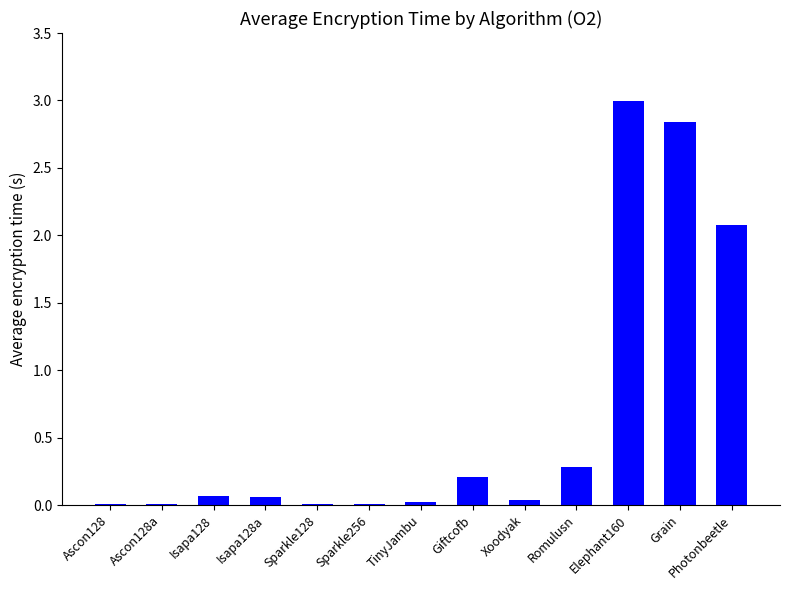

What is the maximum value shown in the chart?

3.0